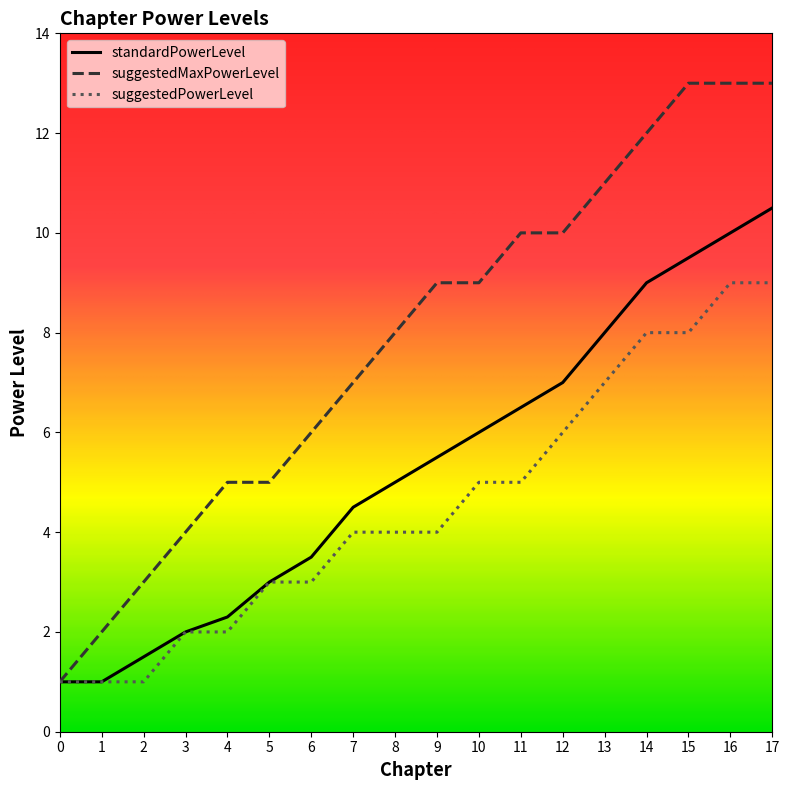

What are all the series names shown in the legend?

standardPowerLevel, suggestedMaxPowerLevel, suggestedPowerLevel